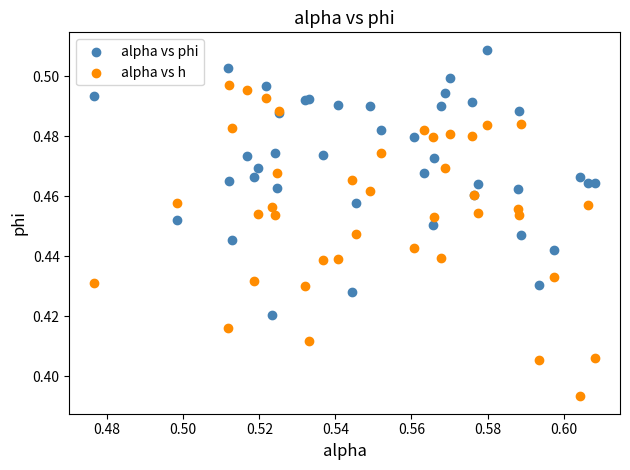

What are all the series names shown in the legend?

alpha vs phi, alpha vs h